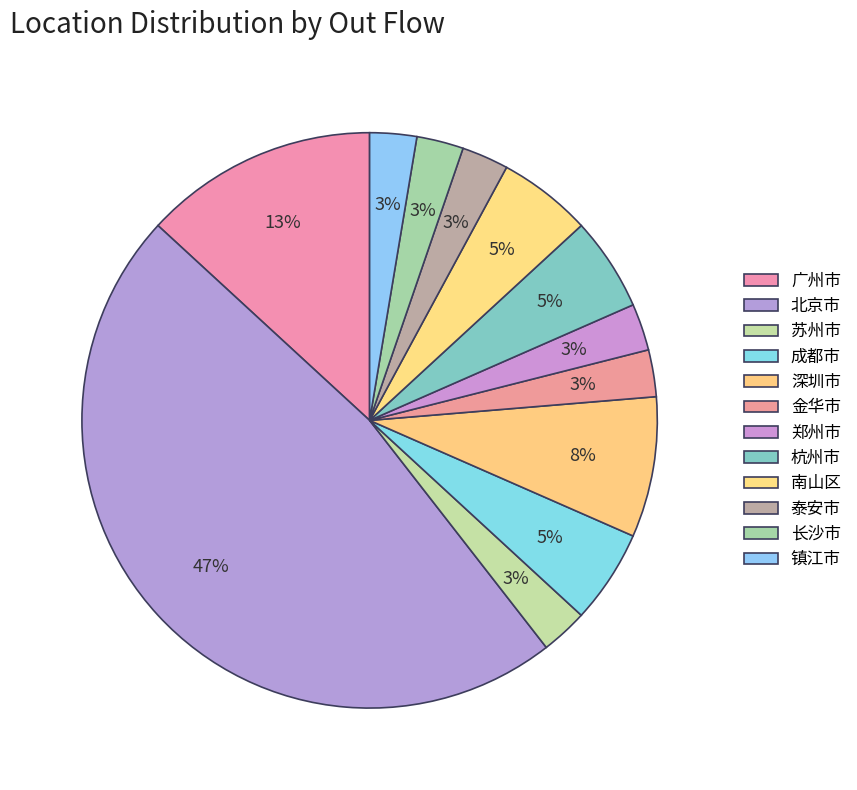

How many segments does this pie chart have?

12